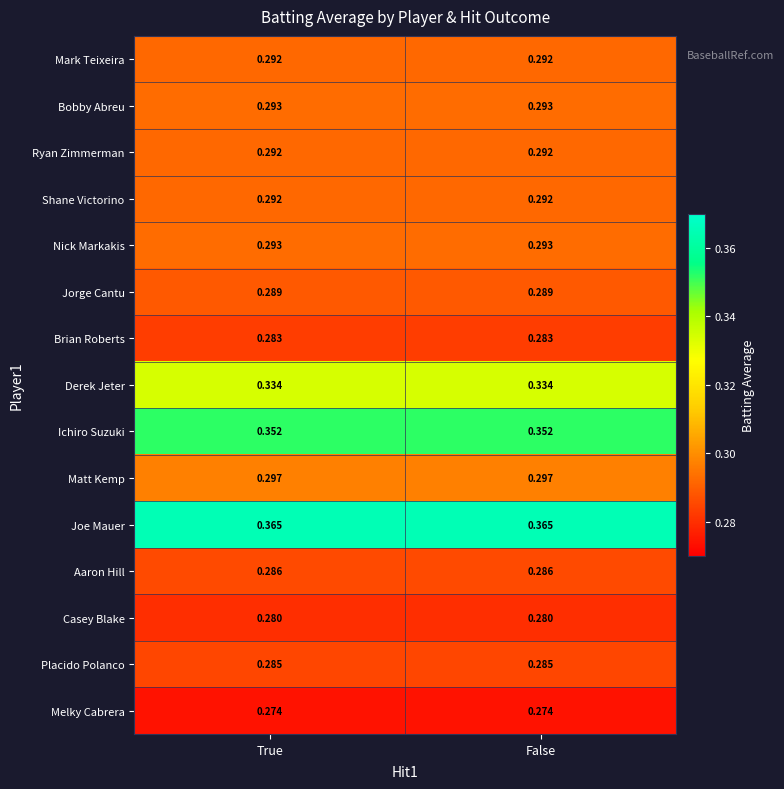

Is the value of Melky Cabrera at True greater than the value of Derek Jeter at True?

No